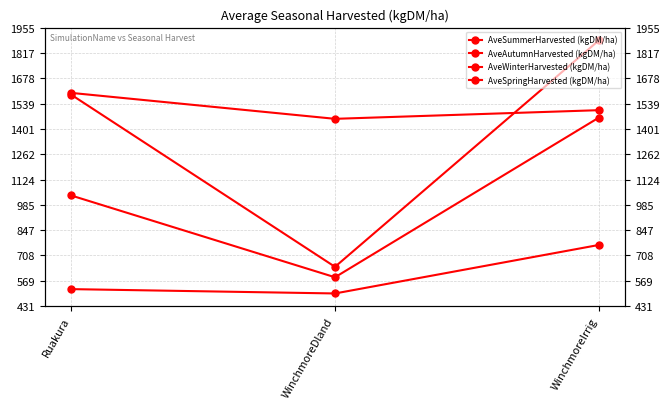

Read the AveSpringHarvested (kgDM/ha) value at WinchmoreIrrig.

1503.3